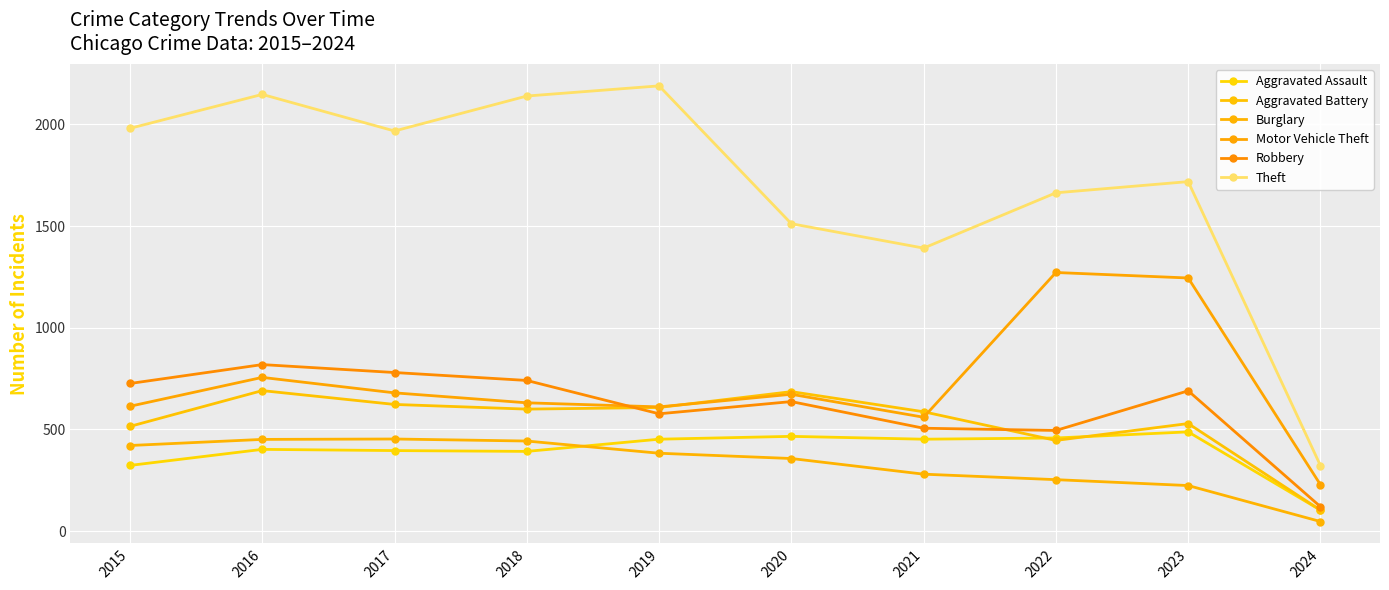

What is the difference between the second highest and minimum values in the Theft series?

1826